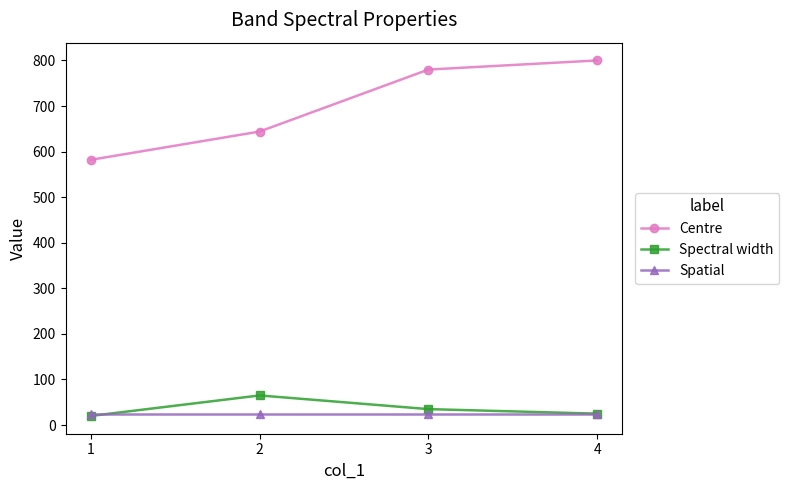

Reading right to left, what are all the values shown in this chart?

Centre: 4=800	3=780	2=644	1=582
Spectral width: 4=25	3=35	2=65	1=20
Spatial: 4=24	3=24	2=24	1=24